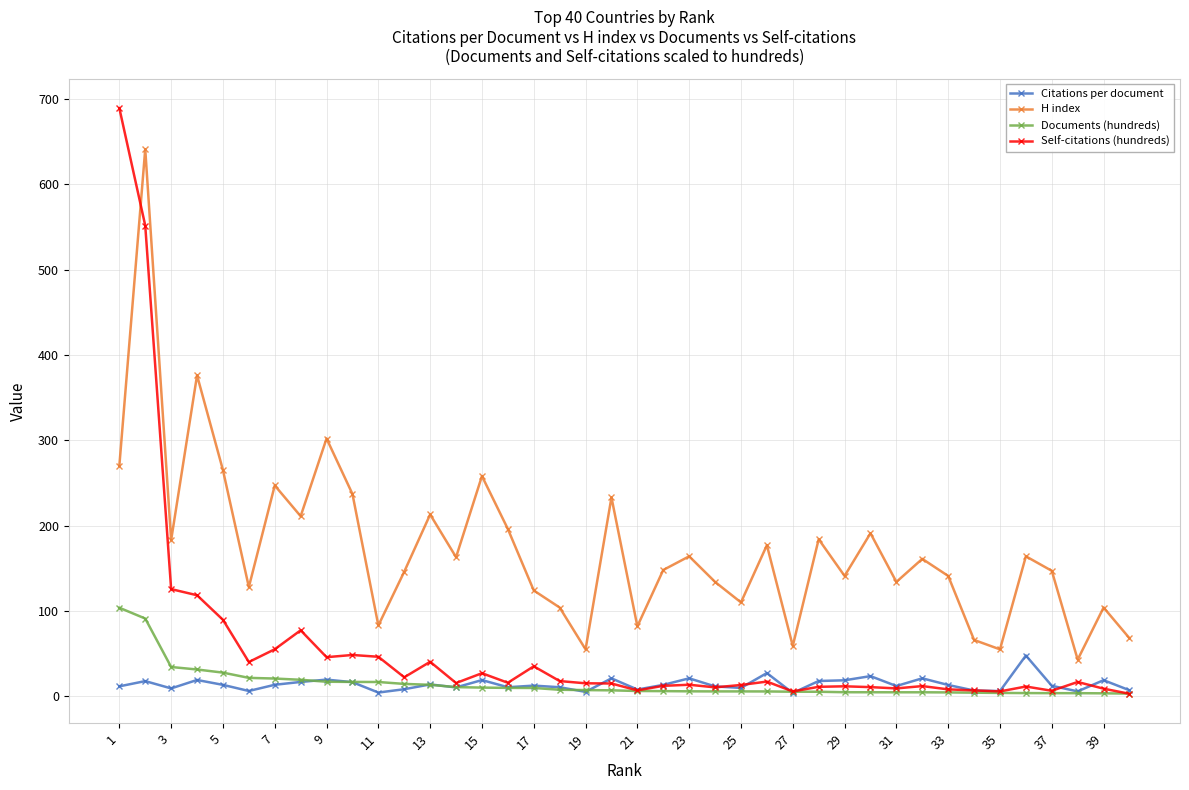

Which series has the largest range (max minus min)?

Self-citations (hundreds)